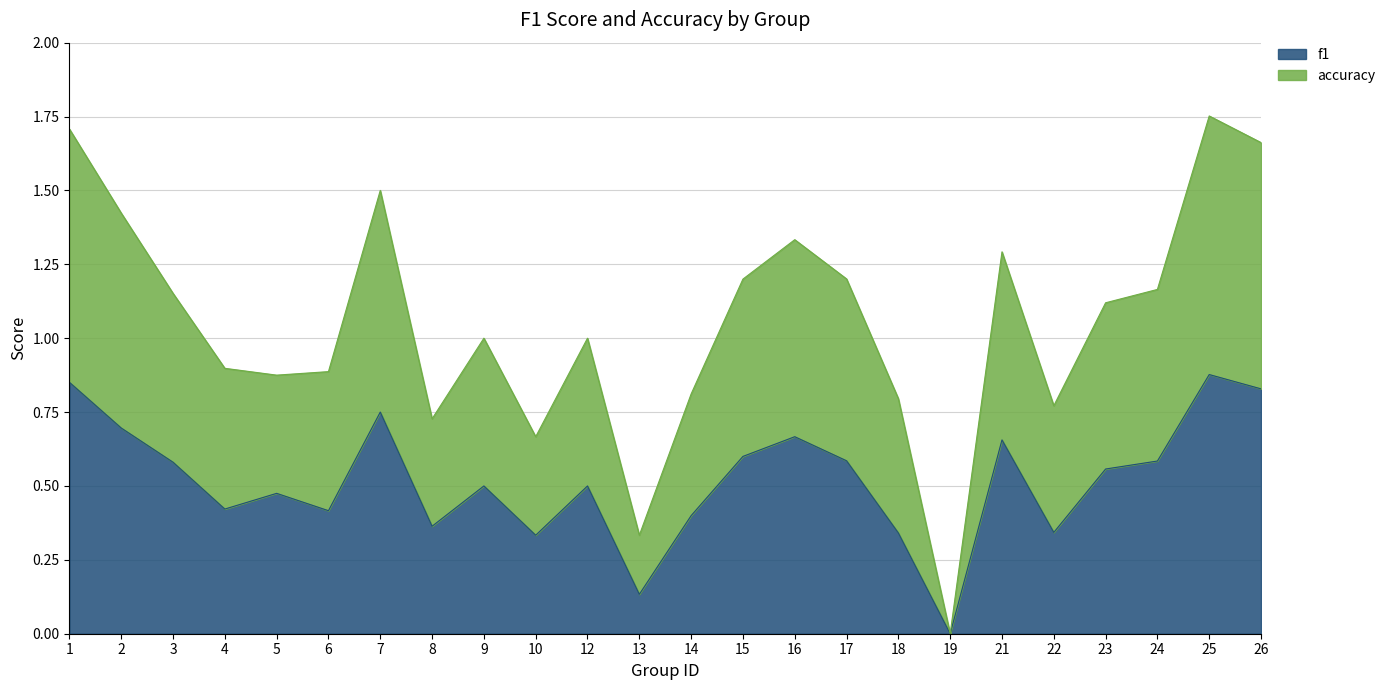

What are all the series names shown in the legend?

f1, accuracy